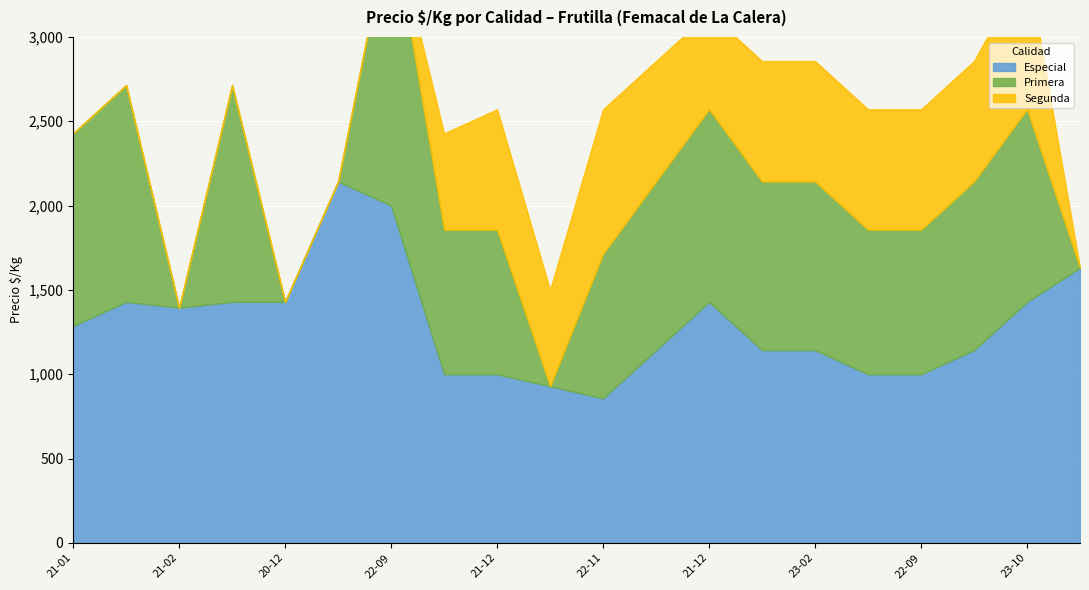

True or false: Especial and Segunda intersect in this chart.

False